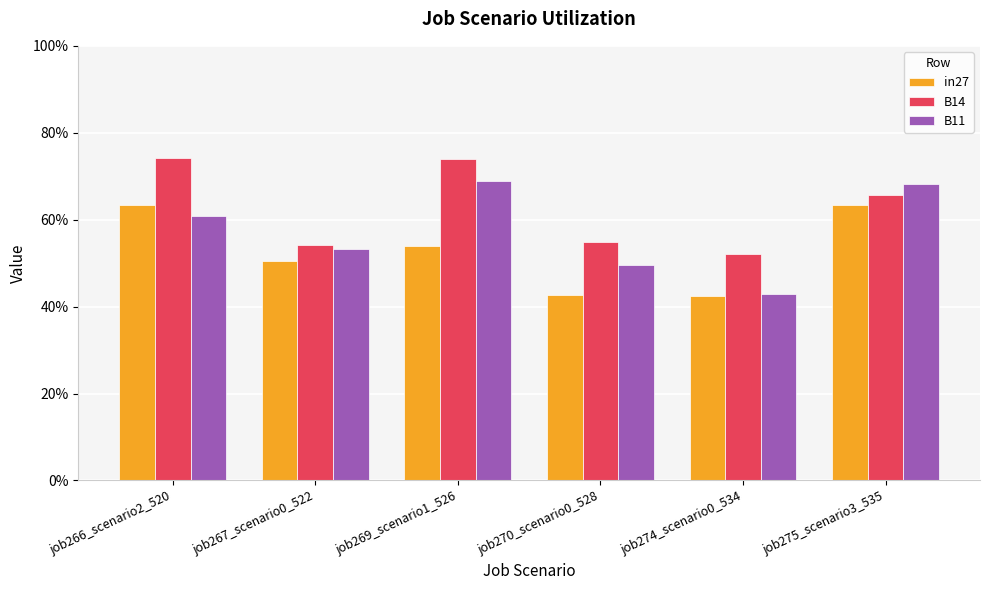

Reading right to left, list all the values displayed in this chart.

in27: 0.6	0.4	0.4	0.5	0.5	0.6
B14: 0.7	0.5	0.5	0.7	0.5	0.7
B11: 0.7	0.4	0.5	0.7	0.5	0.6